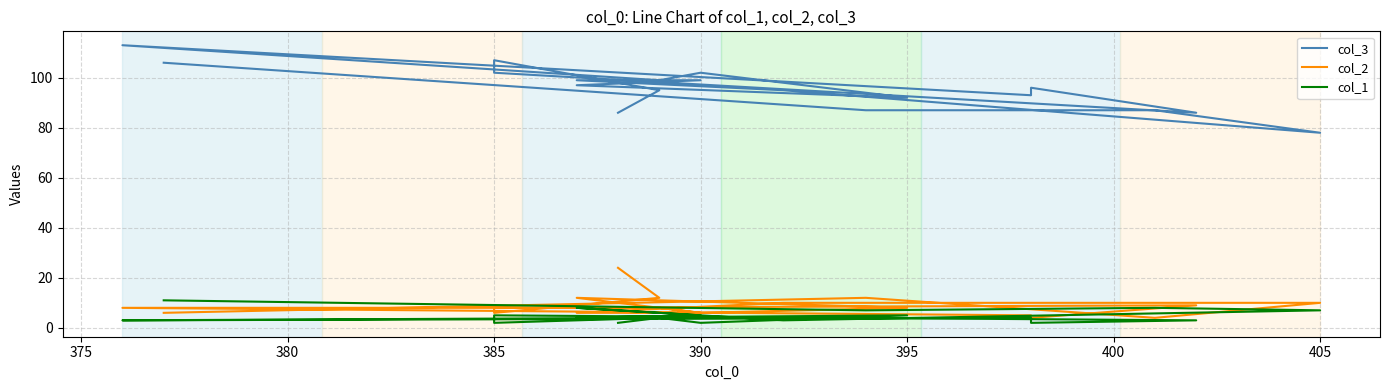

What is the approximate value of col_2 at 405, to the nearest 5?

10